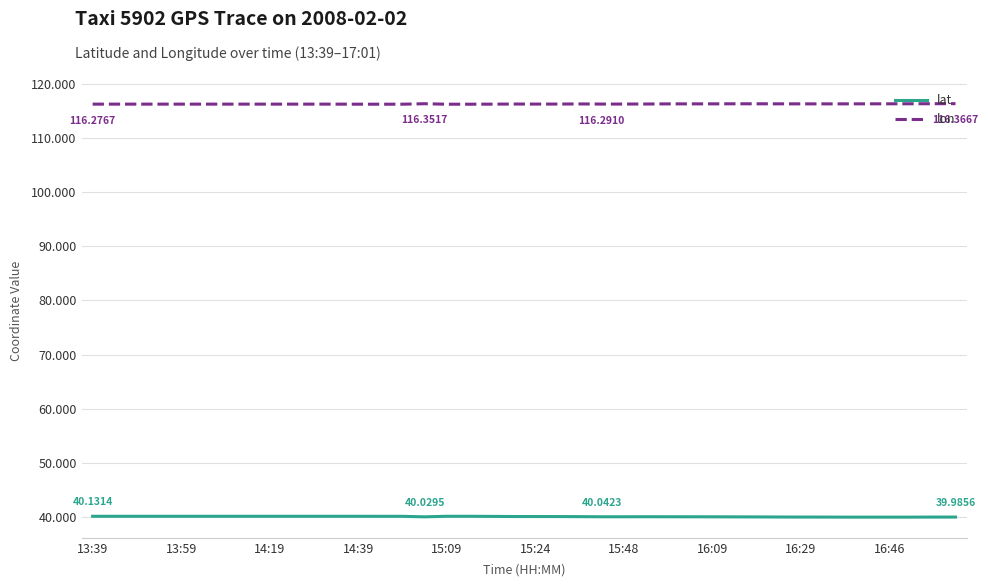

True or false: lon and lat cross at least once.

False